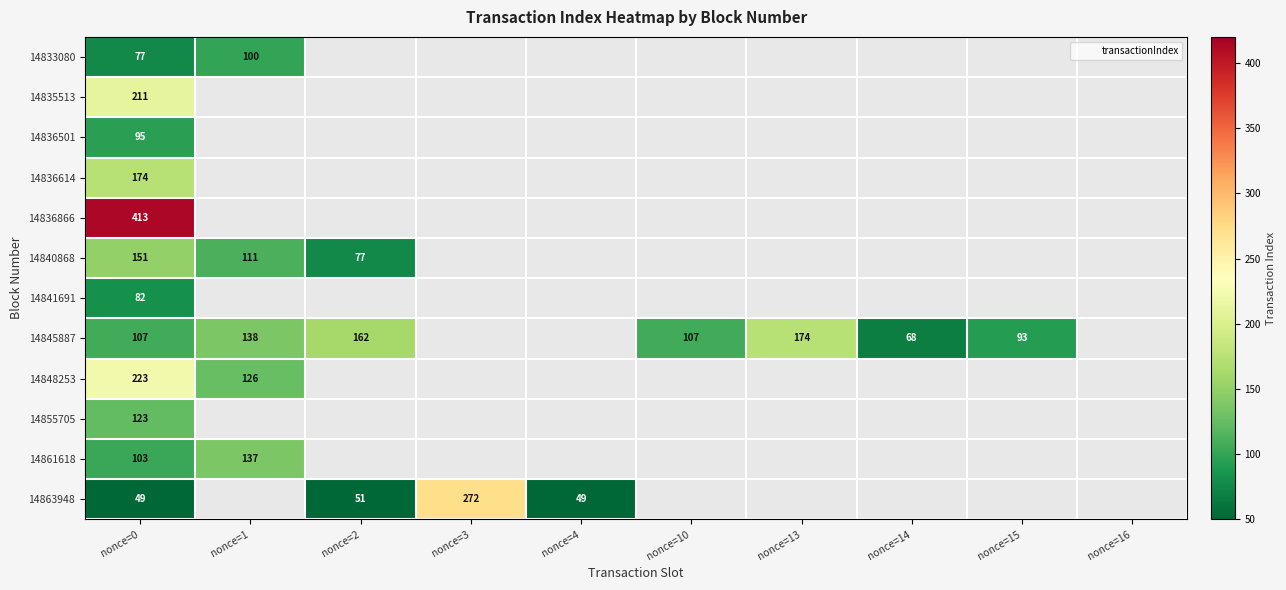

At which label is 14836614 closest to 174?

nonce=0